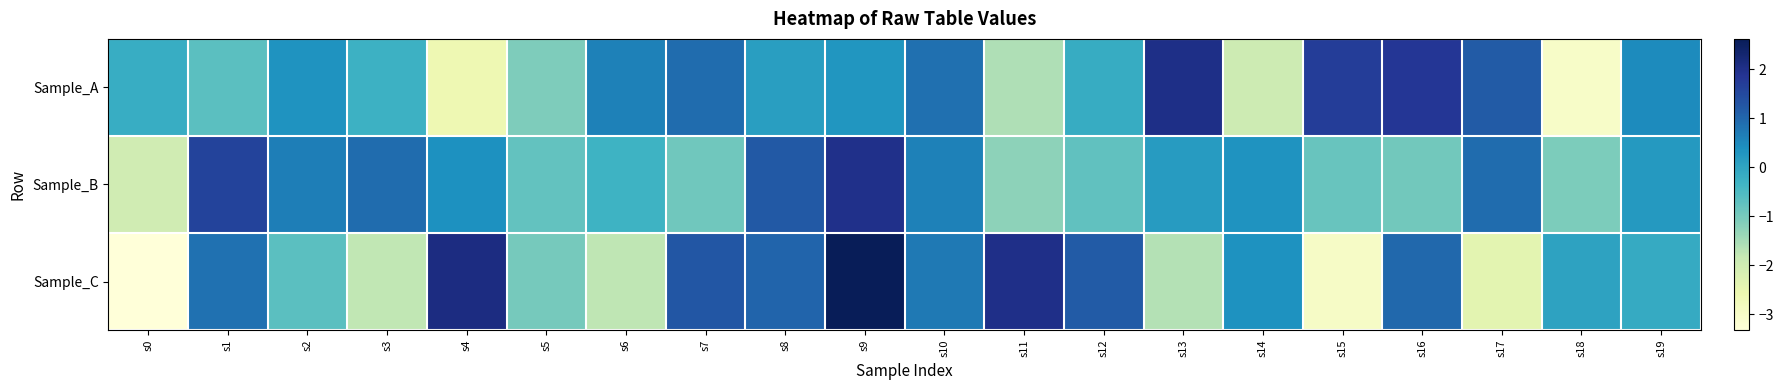

Which series has the largest total across all categories?

Sample_B